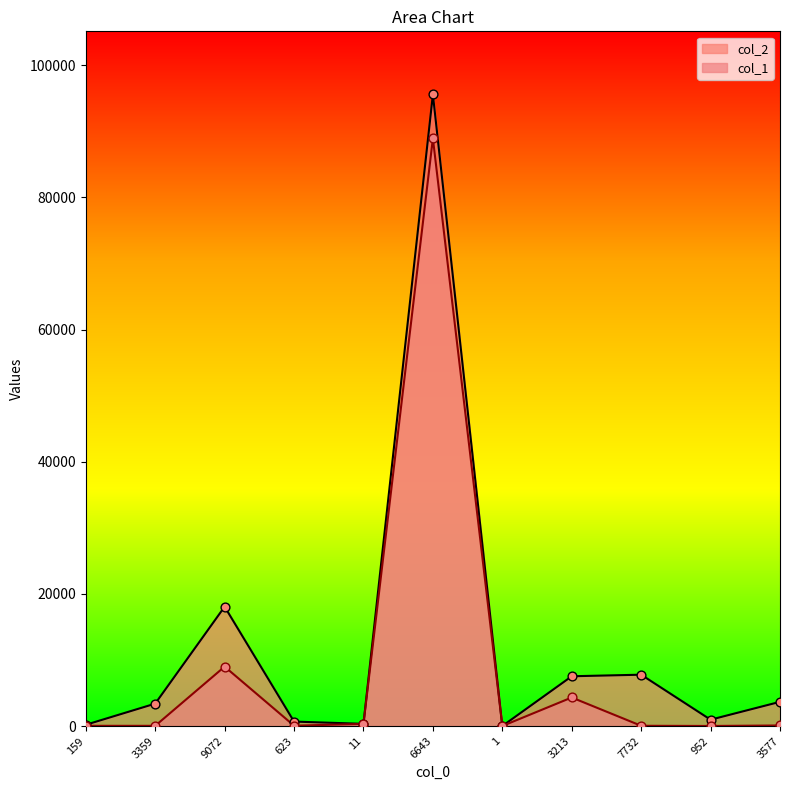

At how many categories does at least one series exceed 9662?

2